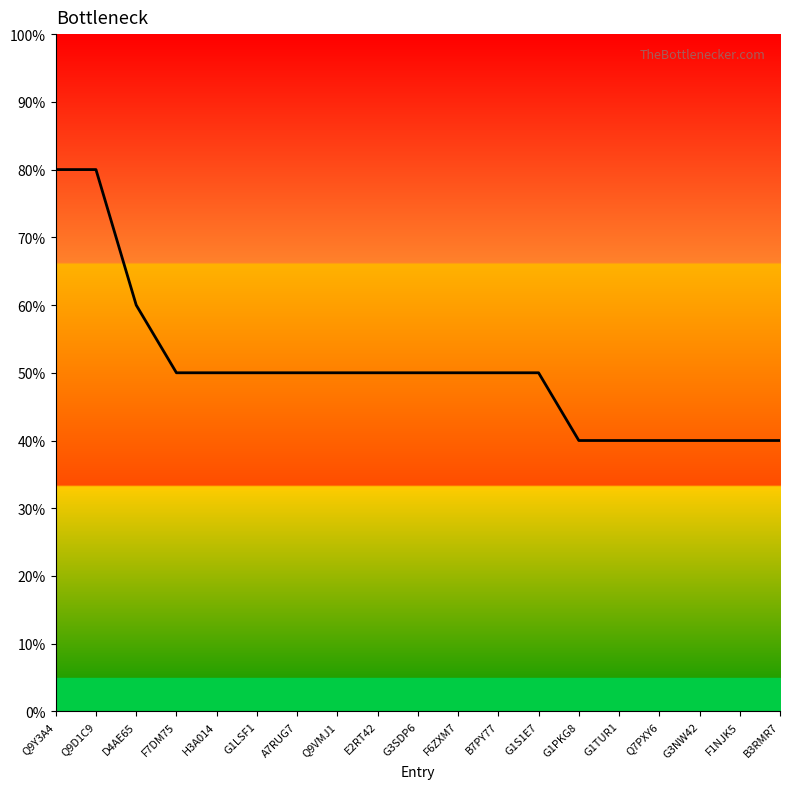

What position from the right is A7RUG7?

13